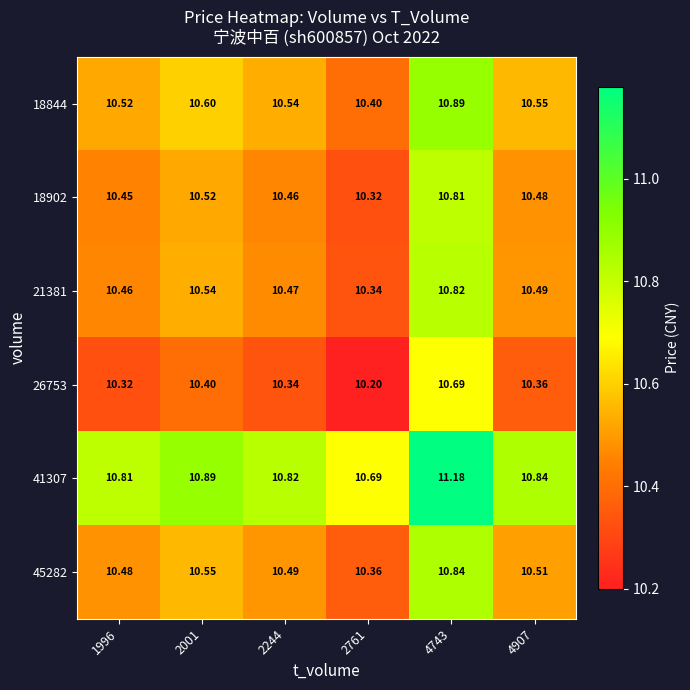

Is the value of 18902 at 2001 greater than the value of 21381 at 2761?

Yes